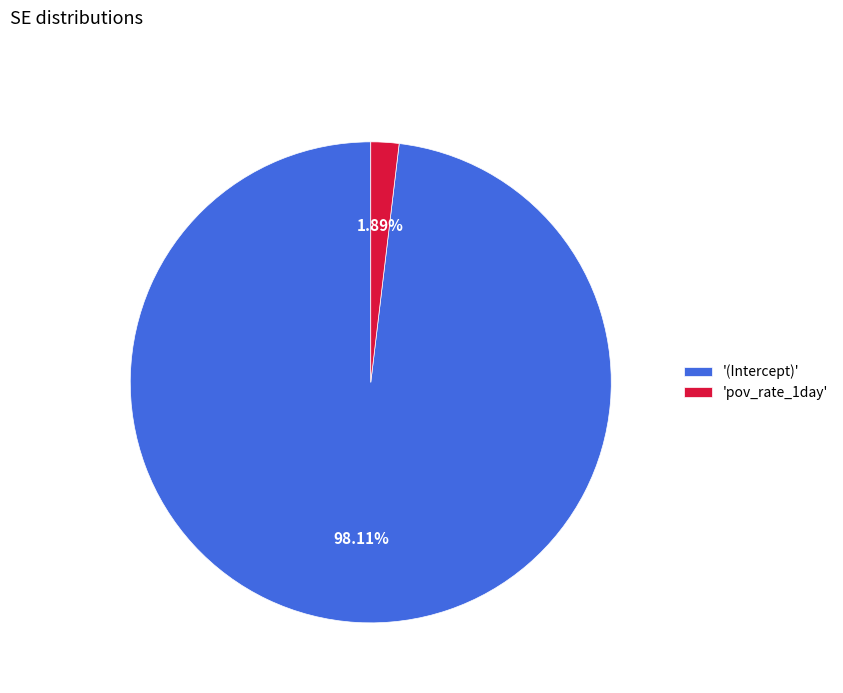

Is the sum of '(Intercept)' and 'pov_rate_1day' greater than half?

Yes